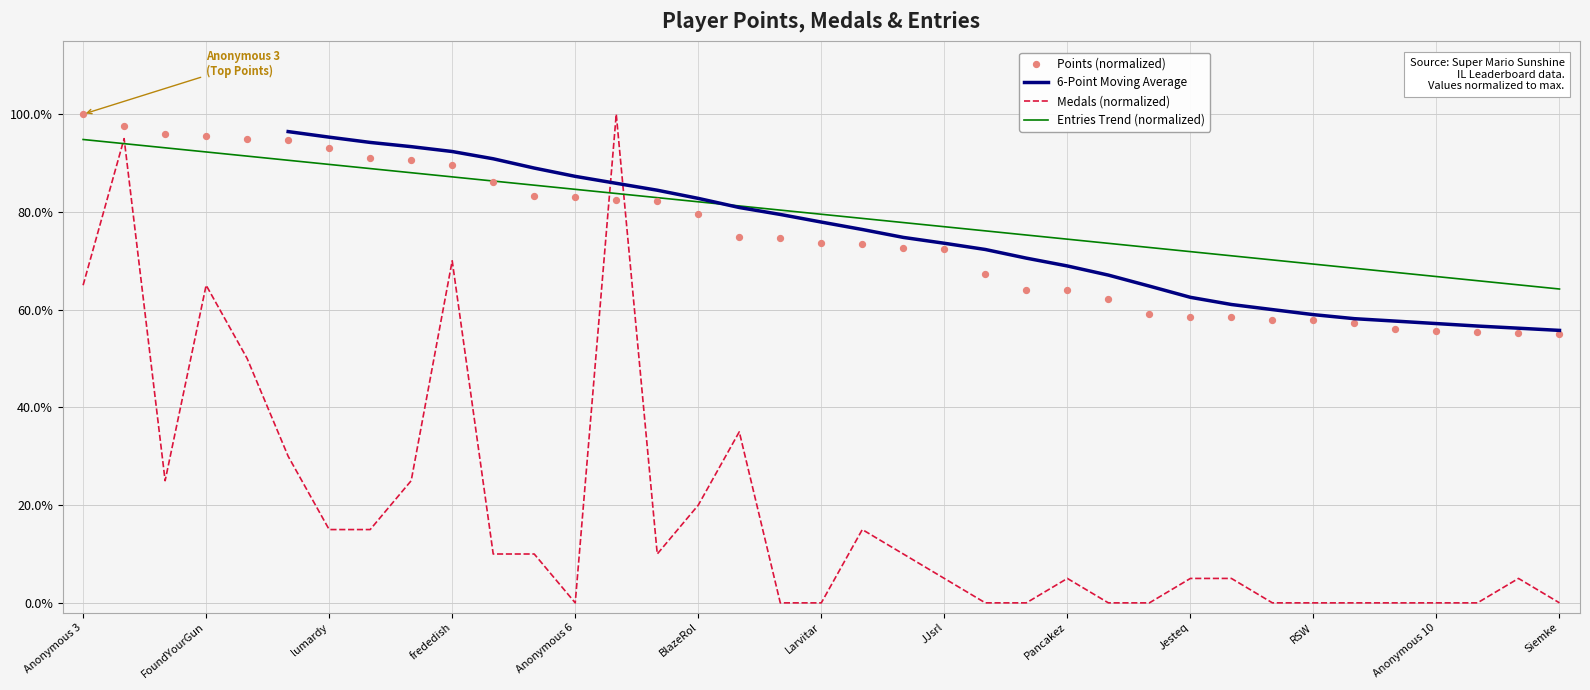

Which series reaches the minimum Y coordinate?

Medals